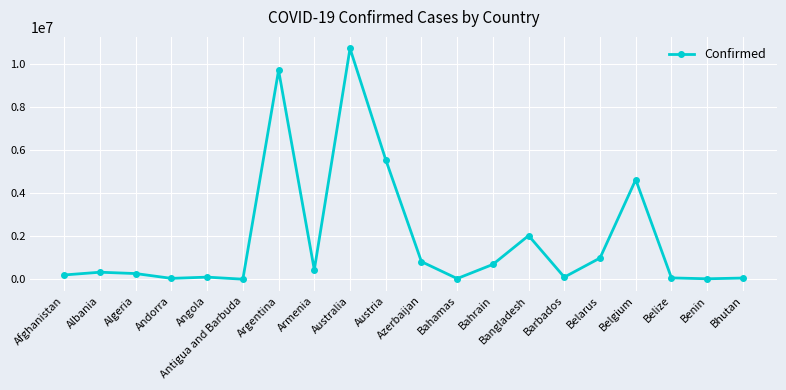

What is the maximum value shown in the chart?

10743934